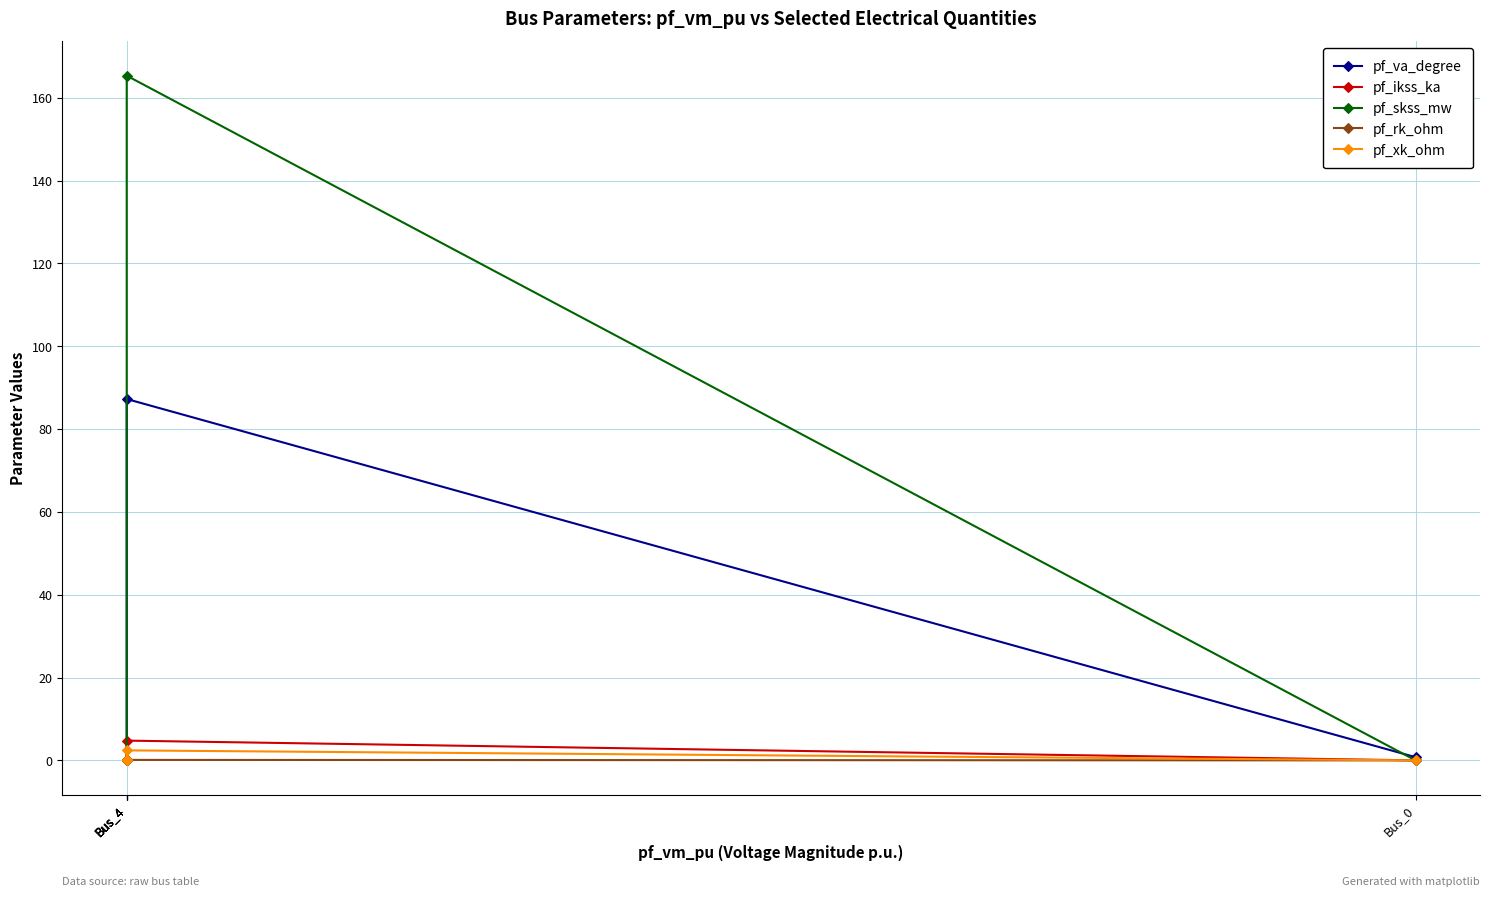

True or false: pf_xk_ohm has a value of 1.4 at Bus_4.

False